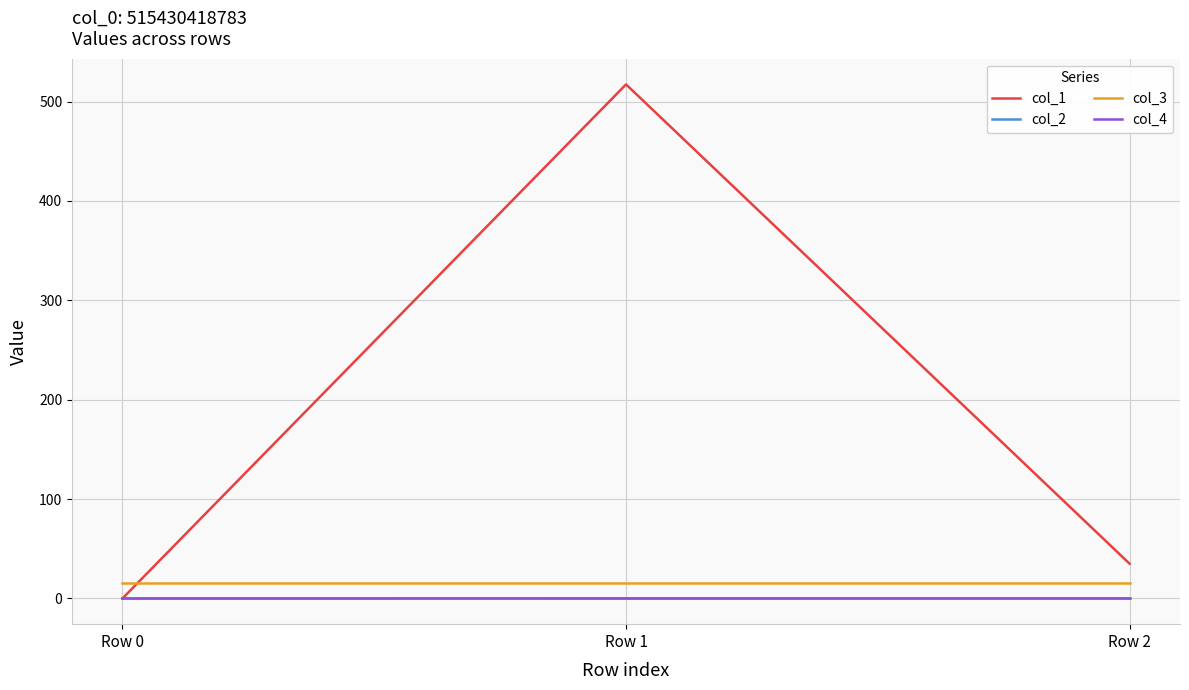

Between Row 0 and Row 1, which series saw the biggest shift?

col_1